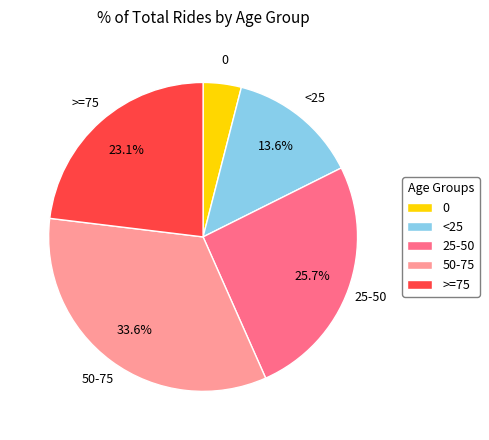

Count the number of slices in the pie.

5